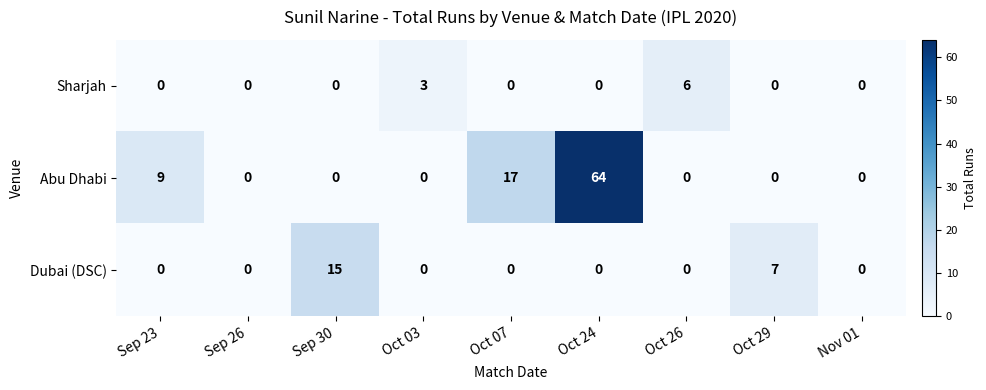

How many data points does each series have?

9